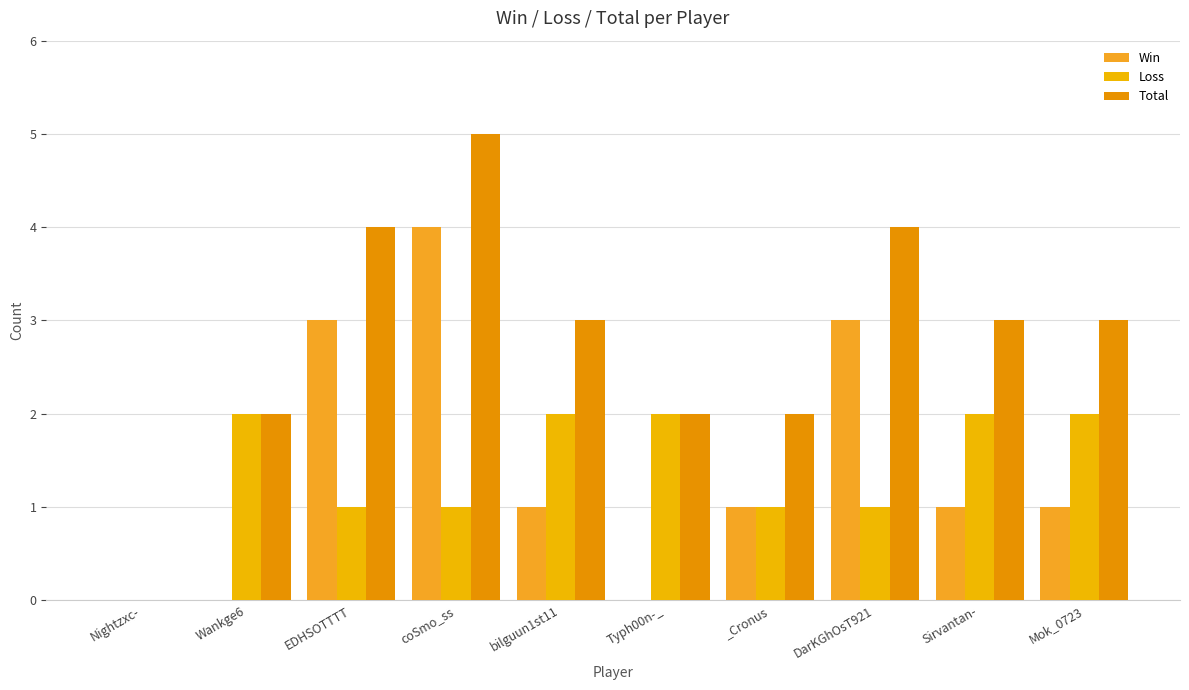

How many groups of bars are there?

10